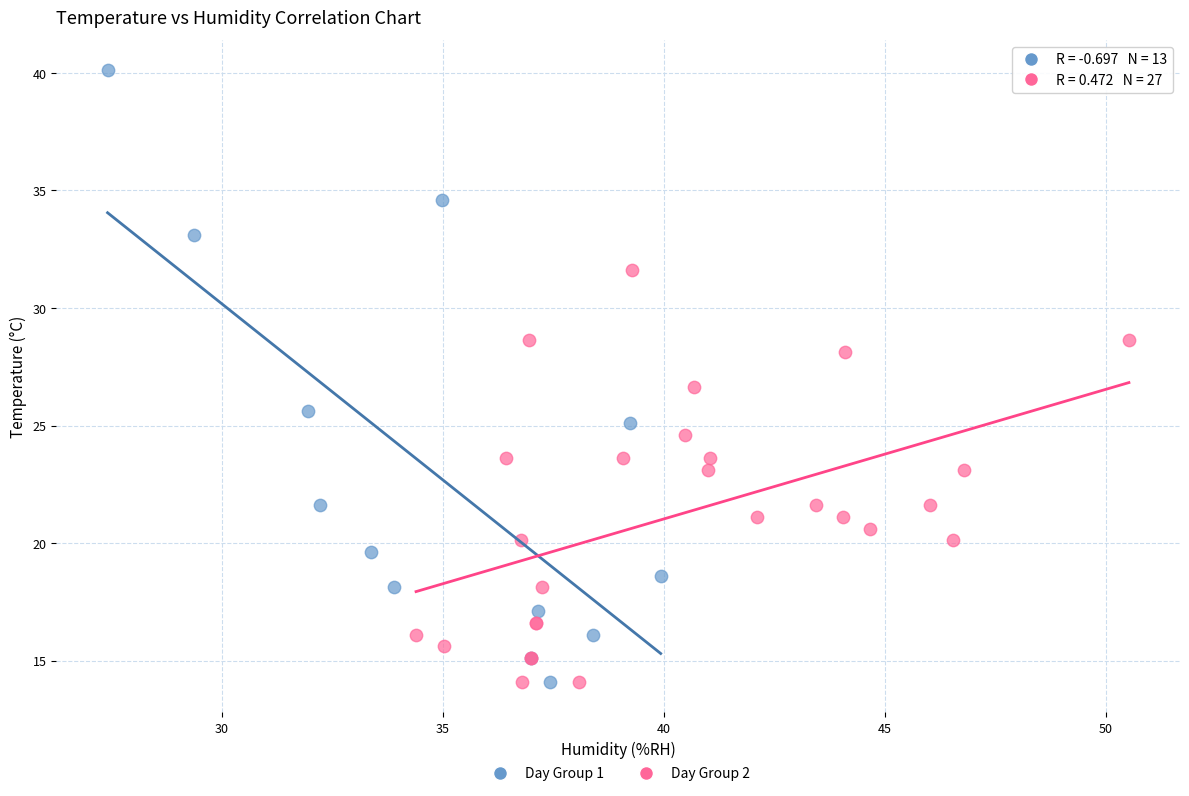

Which series has the widest spread of Y values?

Day Group 1